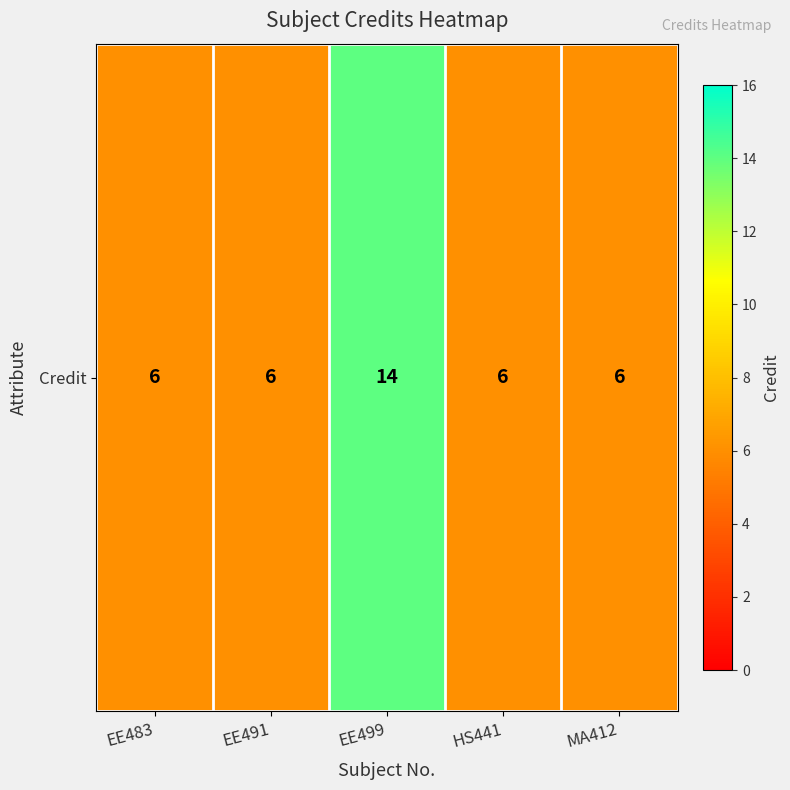

At which category does the chart reach its peak across all series?

EE499